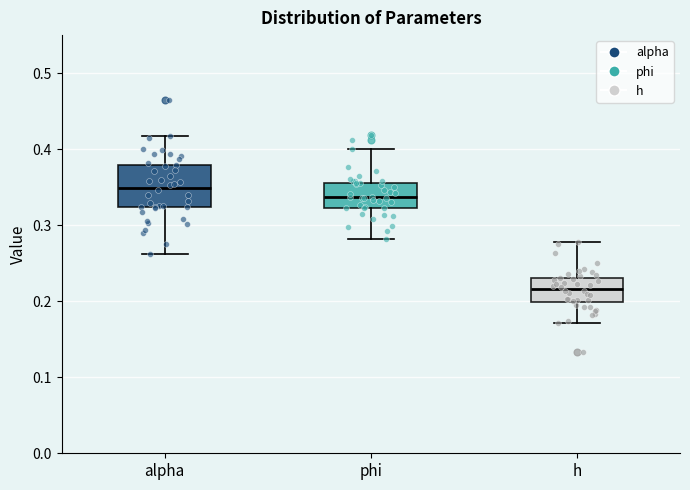

Which box's median line is the lowest?

h